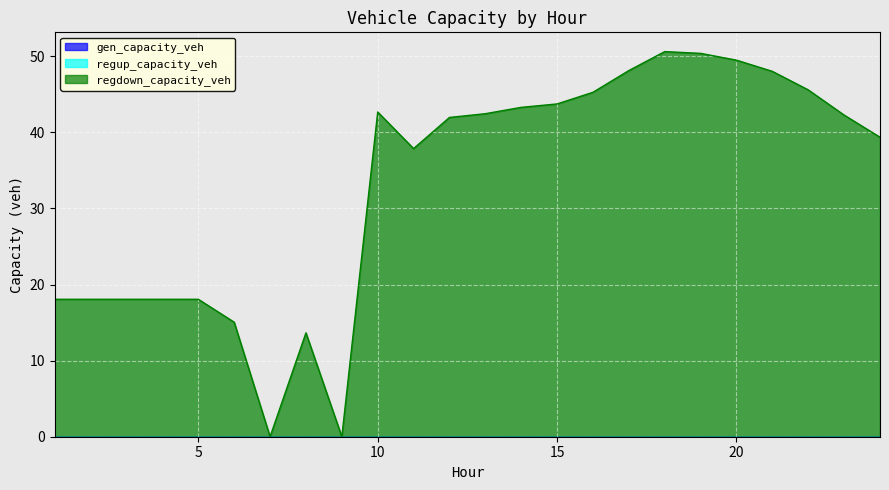

Is the value of regup_capacity_veh at 11 greater than the value of regdown_capacity_veh at 4?

No